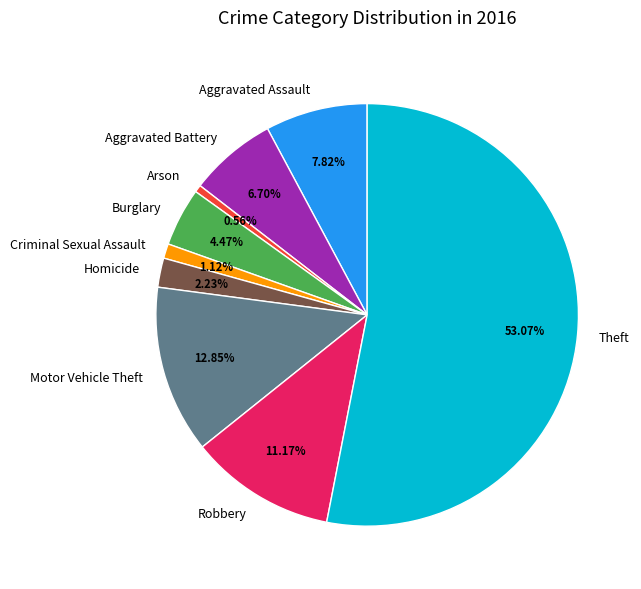

To the nearest percent, what is the combined percentage of Motor Vehicle Theft and Theft?

66%